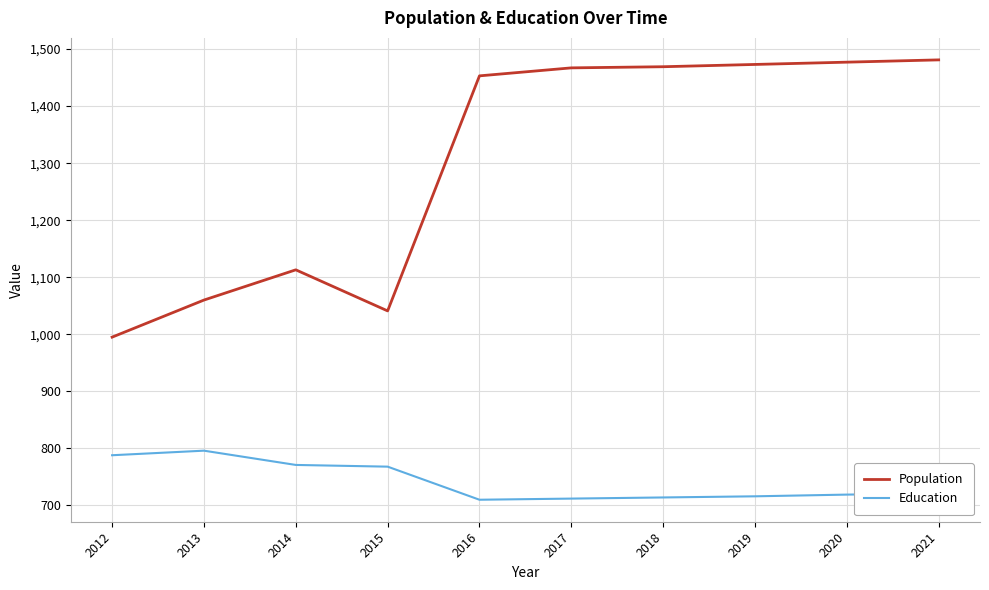

What is the difference between the highest and lowest values at 2019?

757